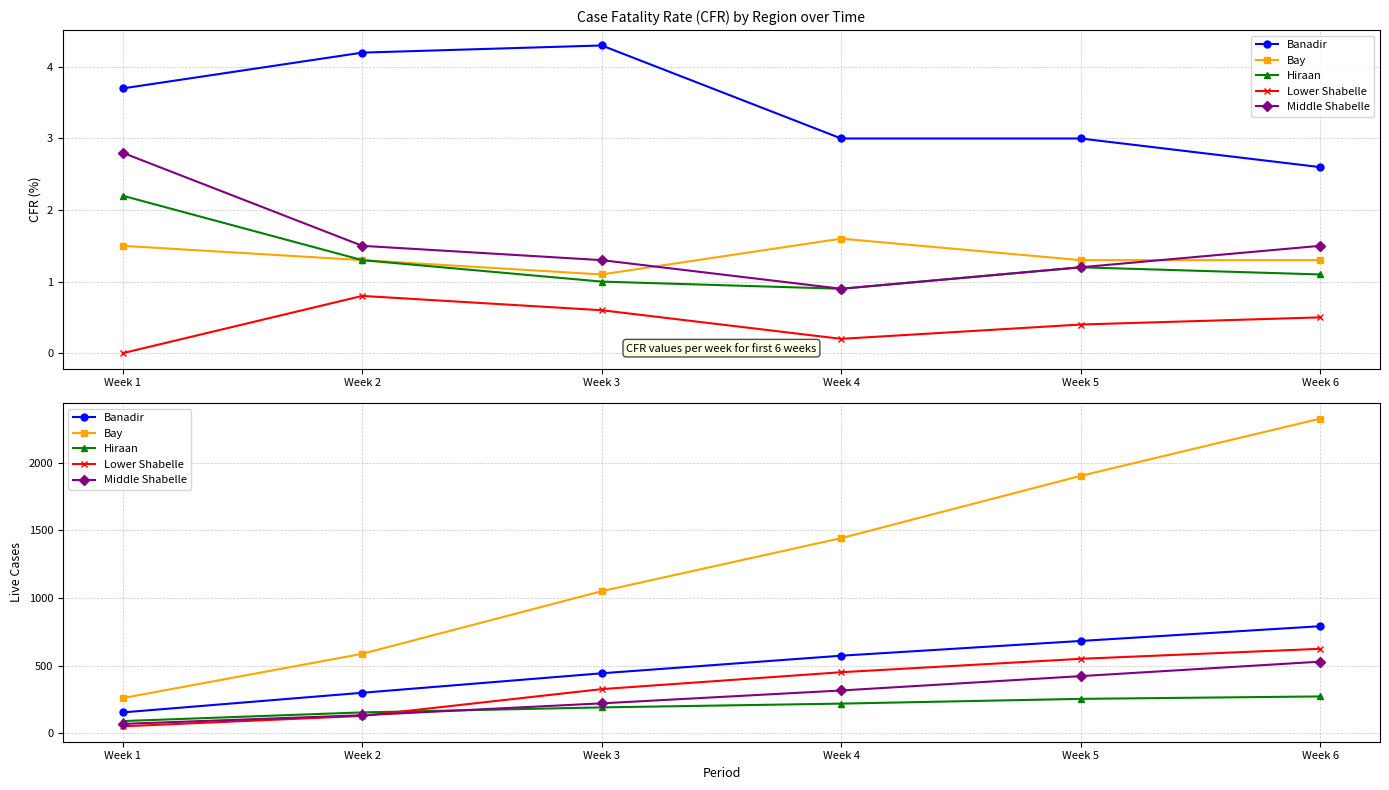

Reading left to right, transcribe all the data shown in this chart.

Banadir: 155	300	444	574	683	792
Bay: 261	588	1051	1443	1903	2326
Hiraan: 91	155	192	220	255	273
Lower Shabelle: 52	129	327	452	551	625
Middle Shabelle: 70	134	222	317	423	530